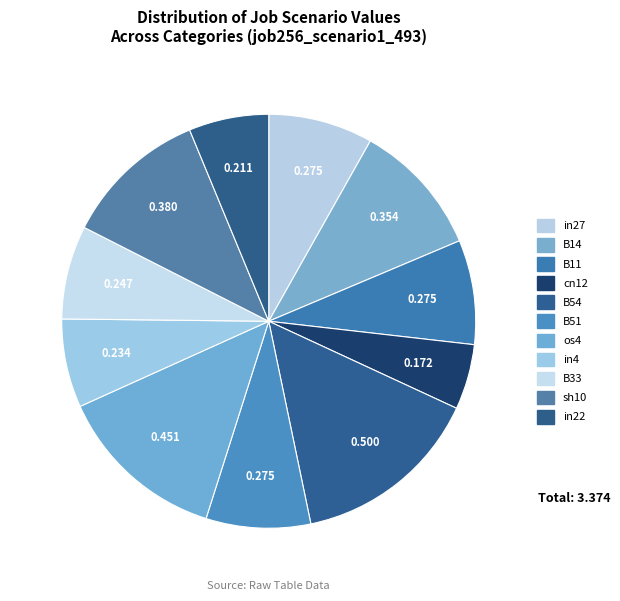

How many segments does this pie chart have?

11